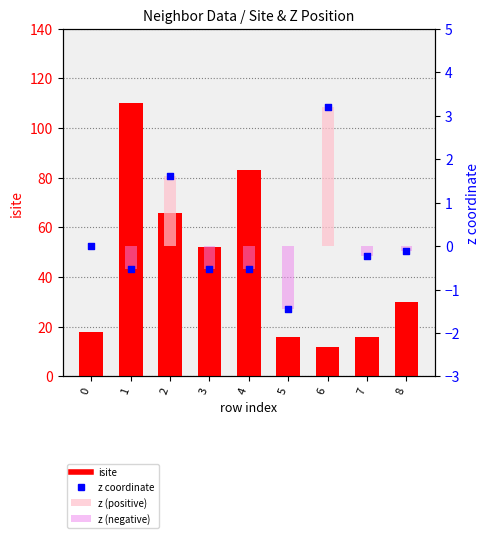

Which series reaches the minimum Y coordinate?

z (negative)